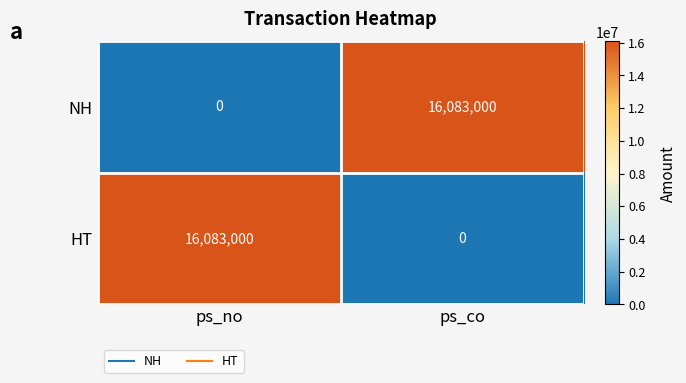

What is the total value across all series at ps_co?

16083000